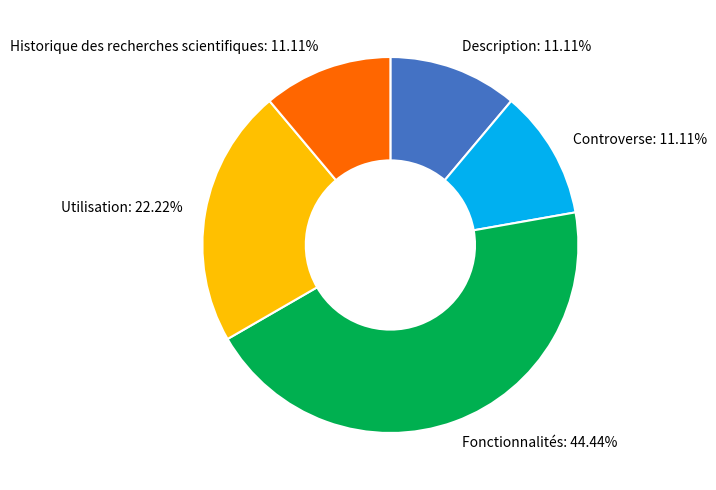

Does Historique des recherches scientifiques account for over 50% of the chart?

No